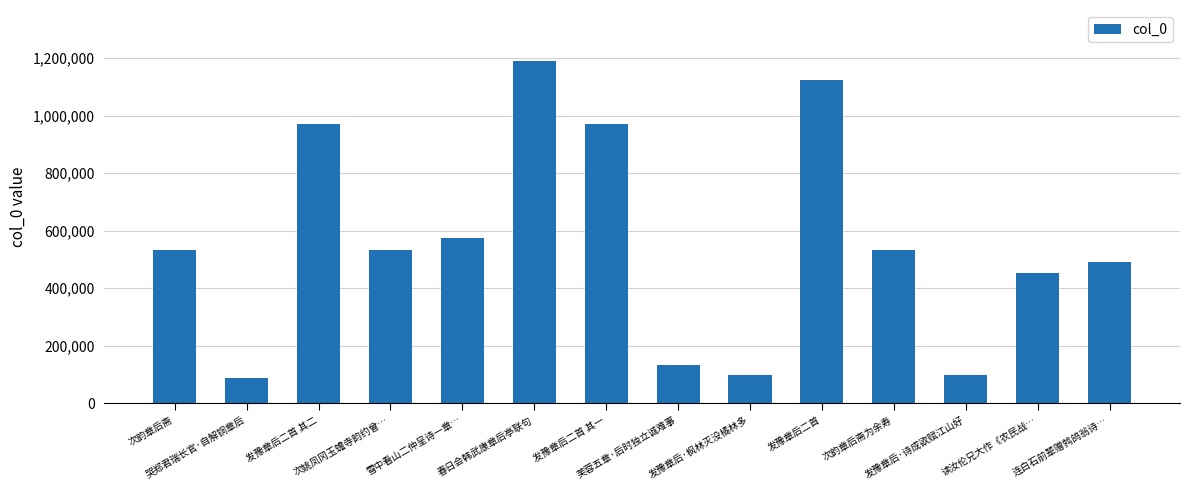

What is the value of the 9th bar from the left?

96710